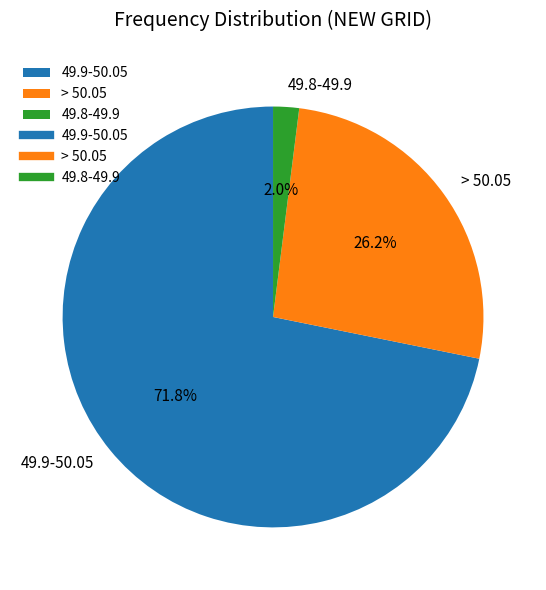

Is the sum of 49.8-49.9 and > 50.05 greater than half?

No